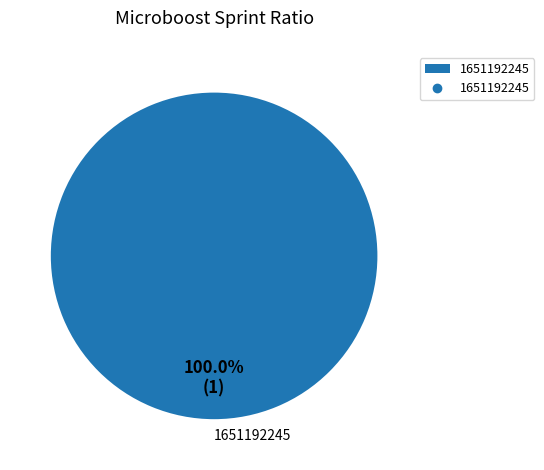

How many slices are in this pie chart?

1